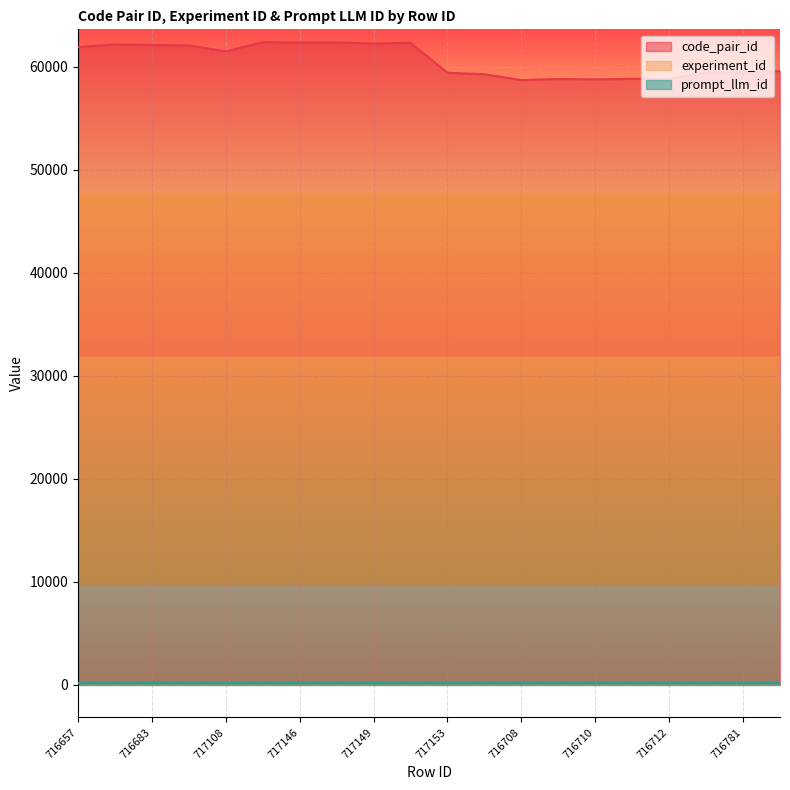

How many data points in code_pair_id are less than 61484?

10